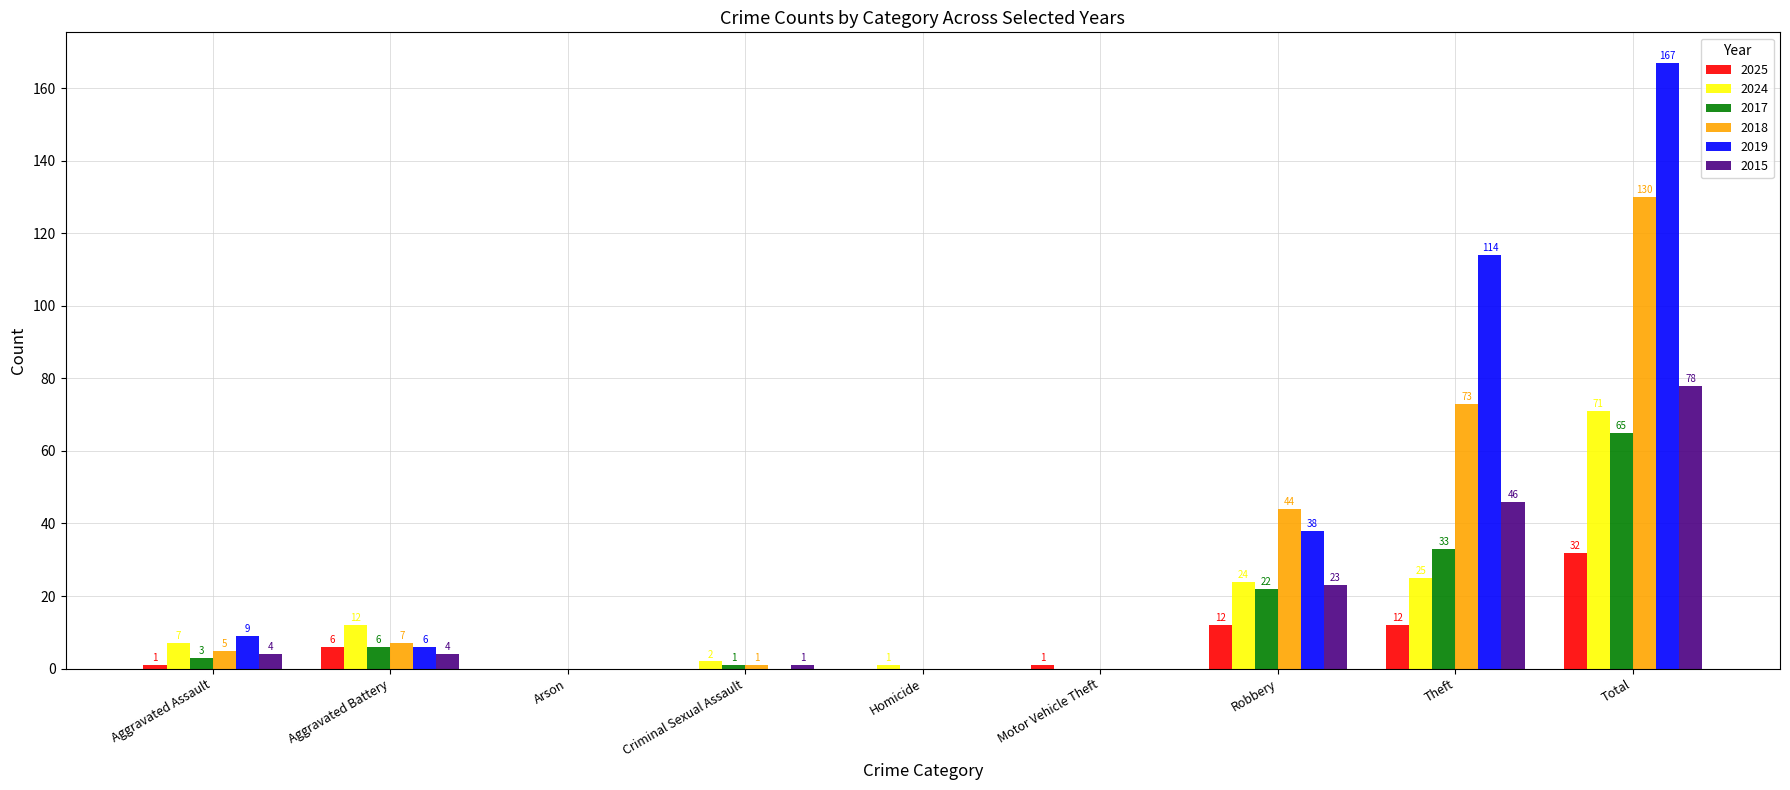

What are all the series names shown in the legend?

2025, 2024, 2017, 2018, 2019, 2015